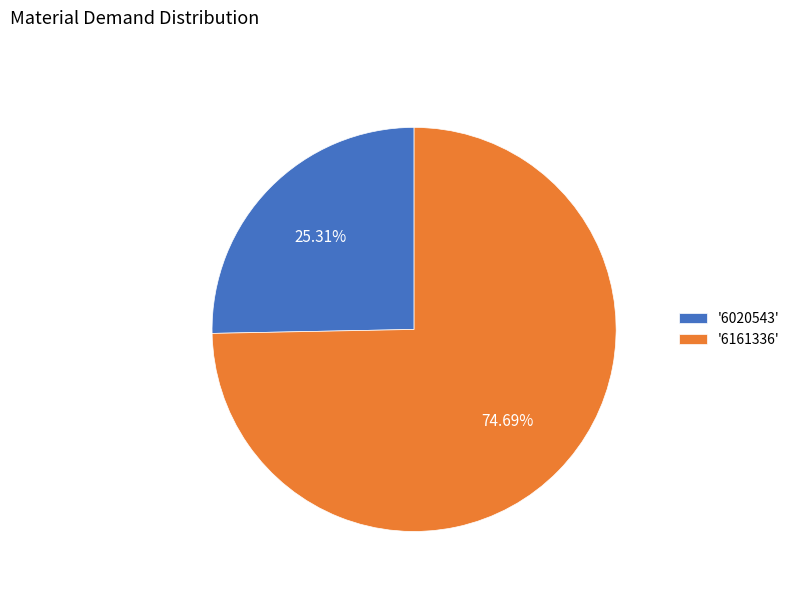

Is there any slice that represents more than half of the pie?

Yes